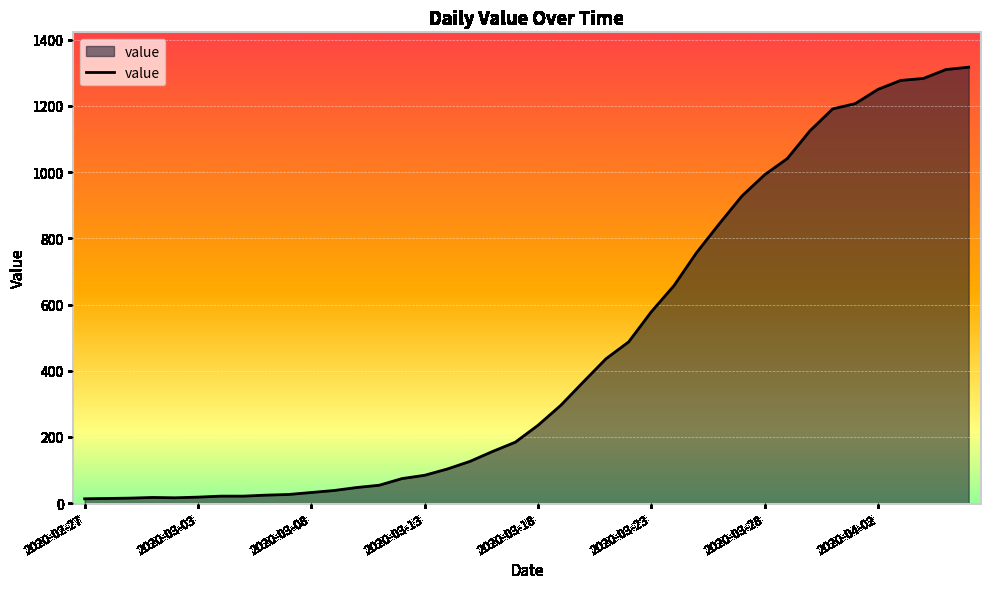

Does the chart display data point markers on the line(s)?

No